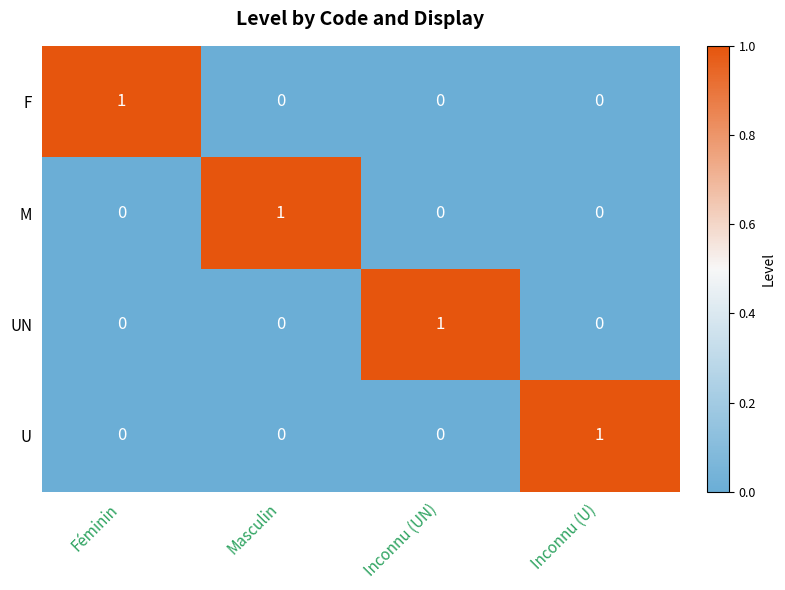

Count the UN values in the range 0 to 1.

4